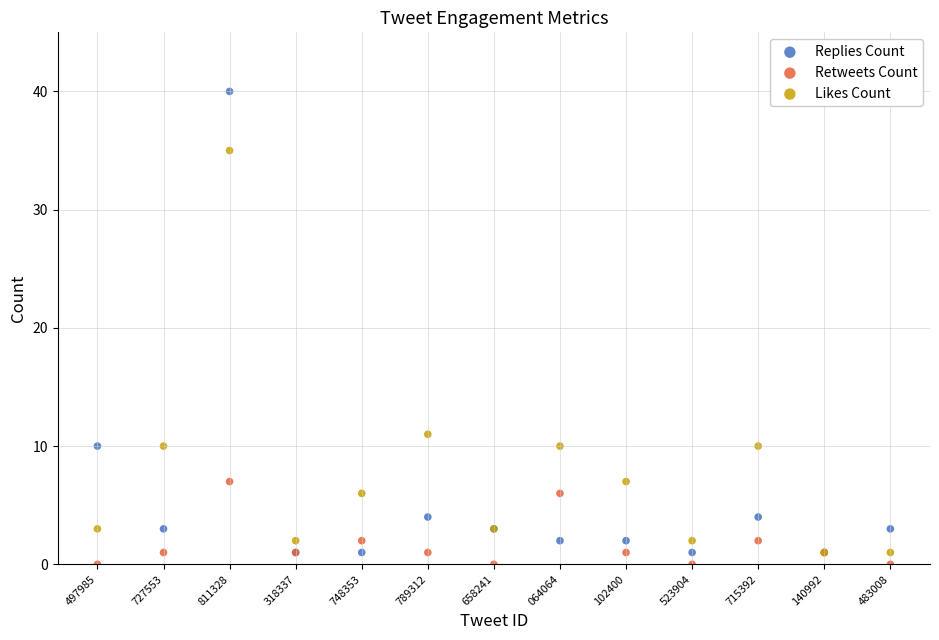

In the Likes Count series, what Y value is closest to 18?

11